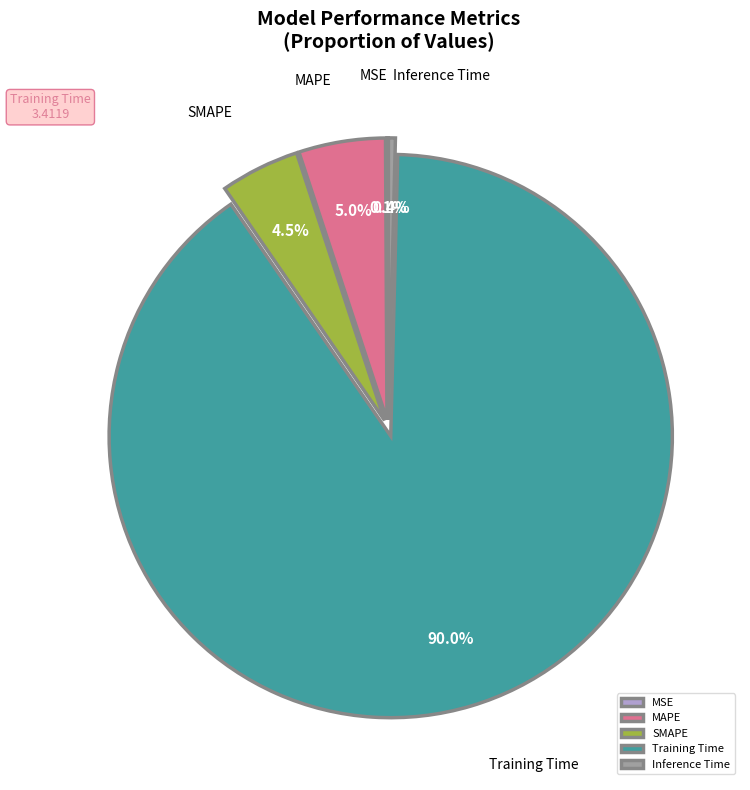

Which category accounts for the majority?

Training Time